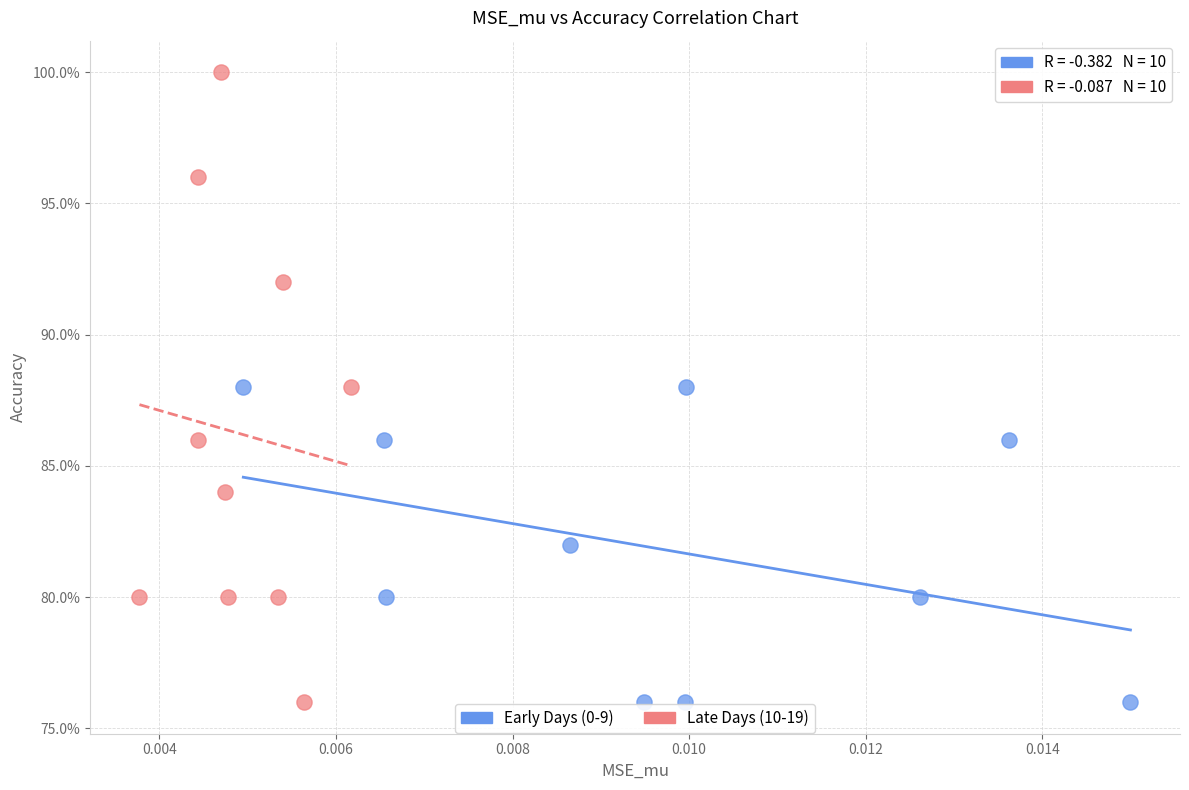

What are all the series names shown in the legend?

Early Days (0-9), Late Days (10-19)